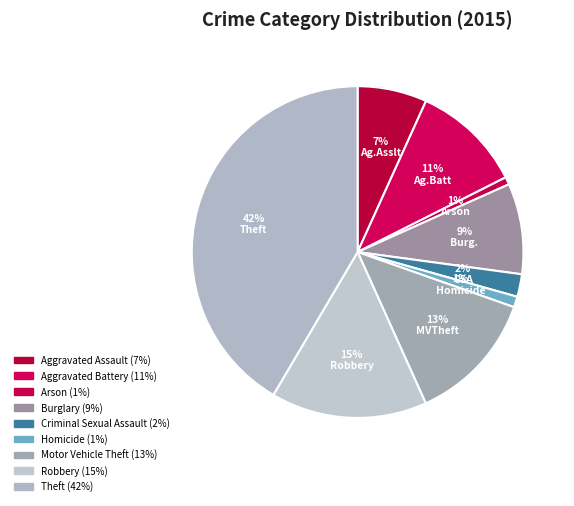

How many segments does this pie chart have?

9